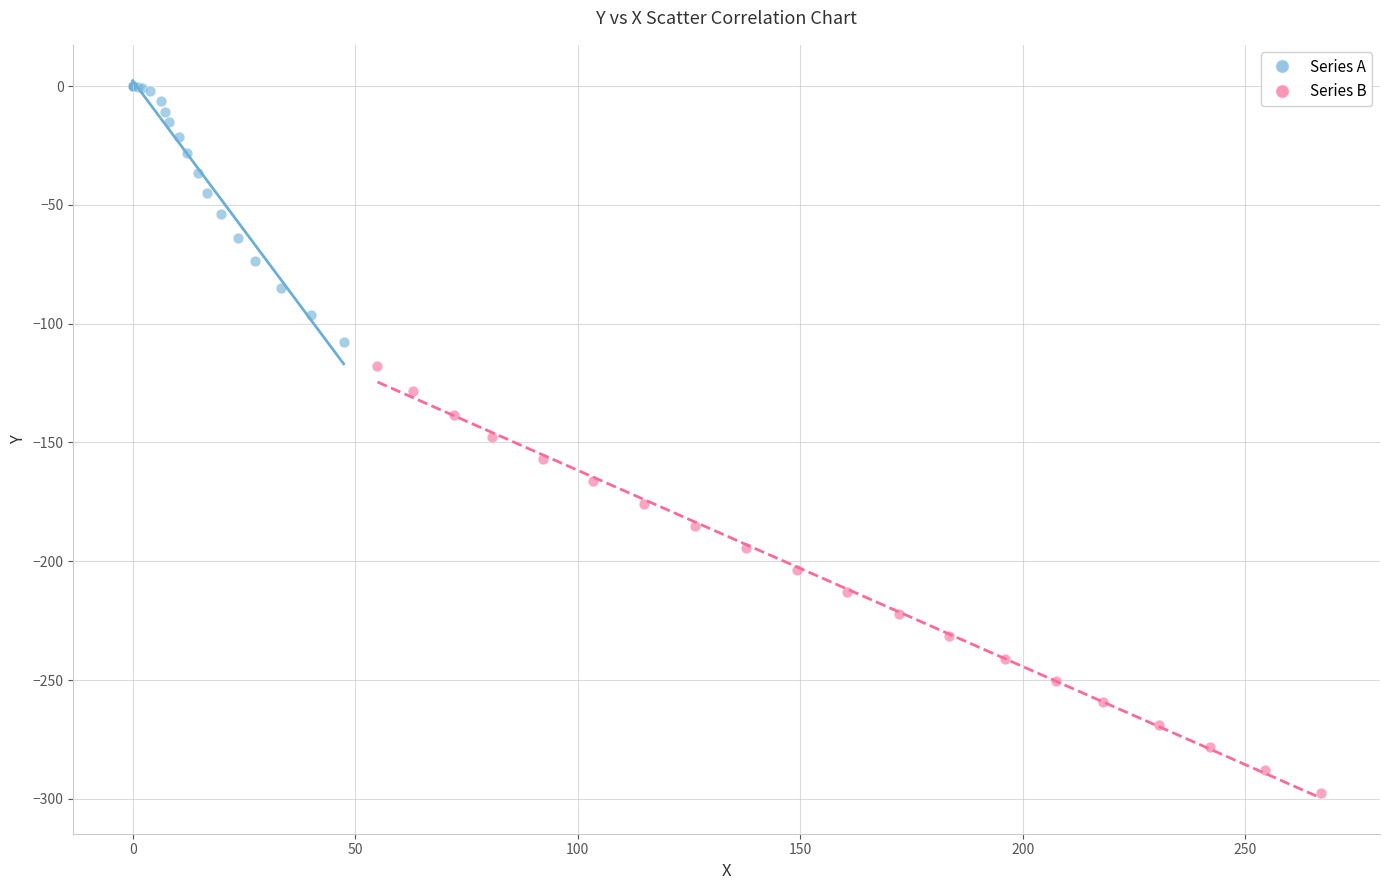

Which series contains the highest Y value?

Series A